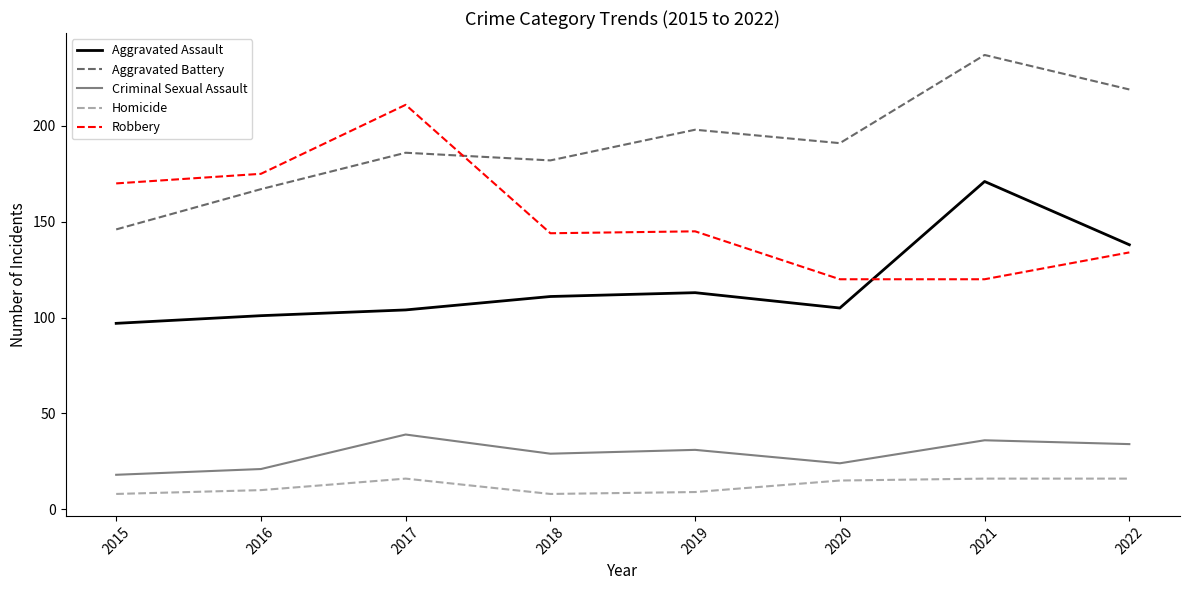

What is the difference between the maximum and minimum values in the Aggravated Battery series?

91